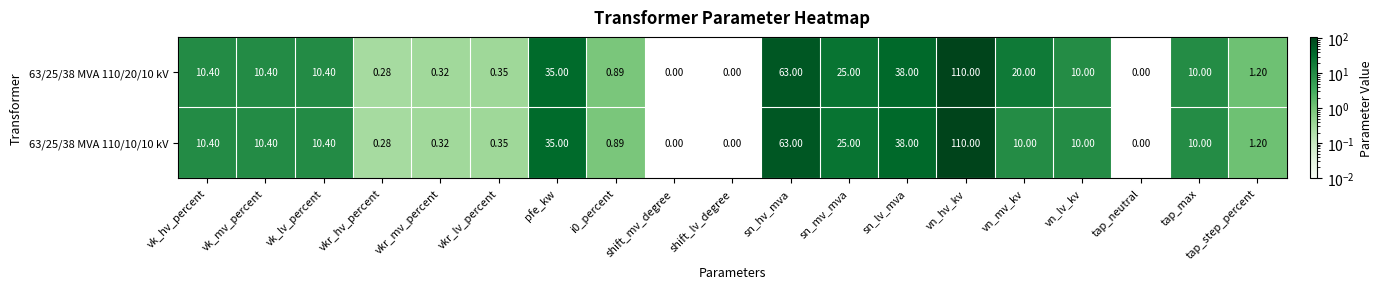

How many positive values does the 63/25/38 MVA 110/10/10 kV series have?

16